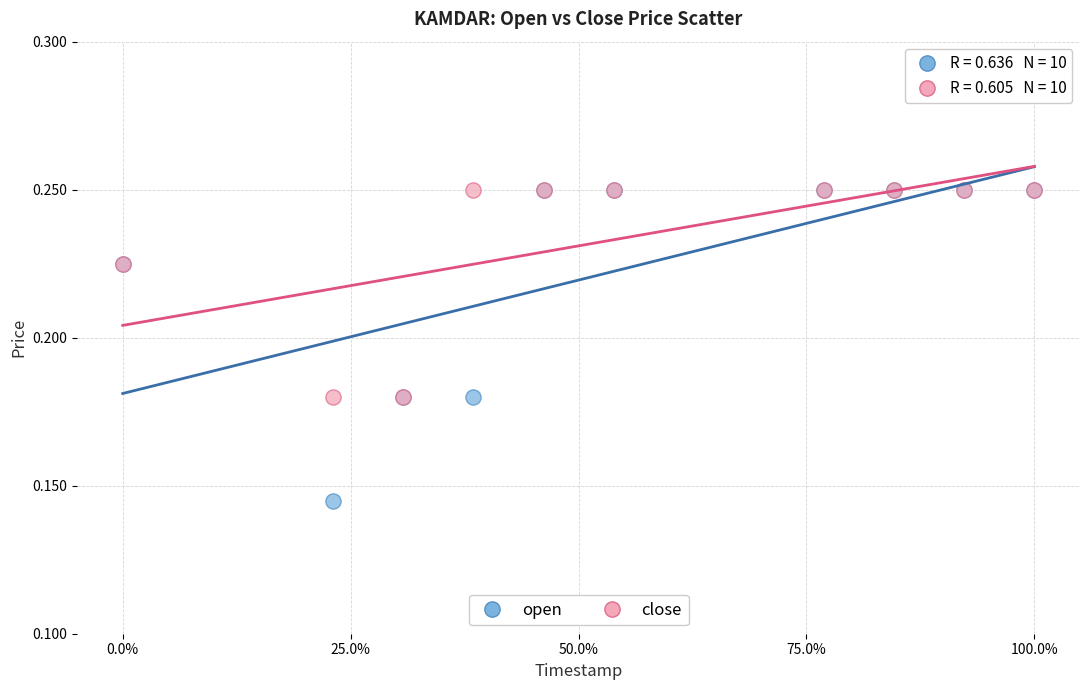

What are all the series names shown in the legend?

open, close